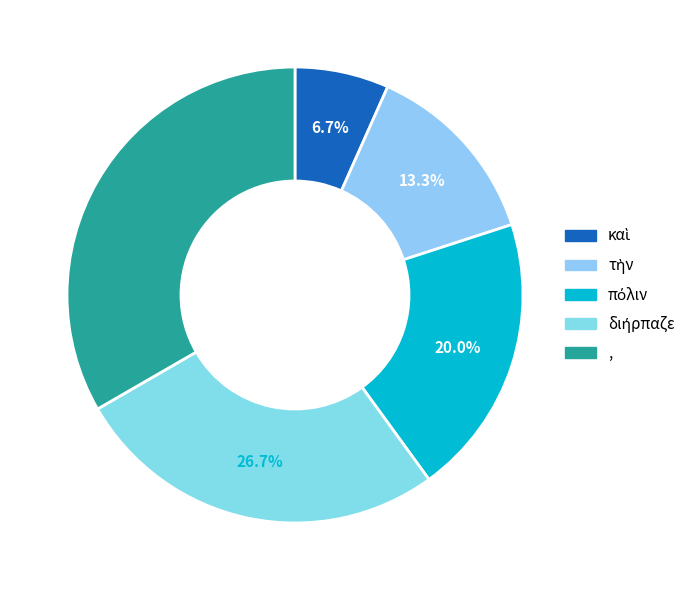

How many segments does this pie chart have?

5